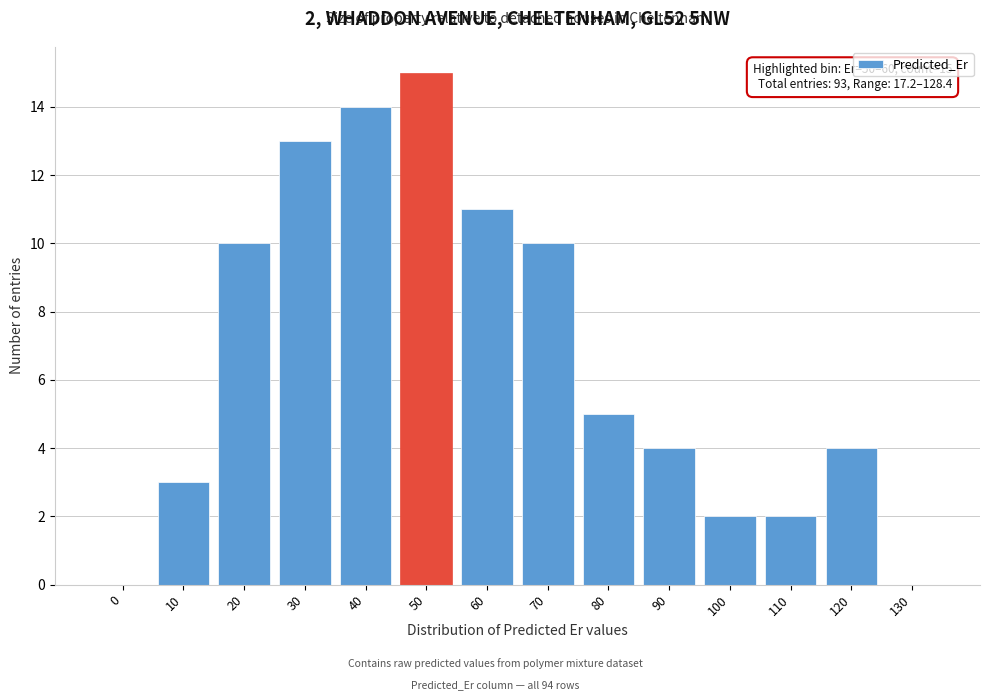

Reading left to right, what are all the values shown in this chart?

0=0	10=3	20=10	30=13	40=14	50=15	60=11	70=10	80=5	90=4	100=2	110=2	120=4	130=0